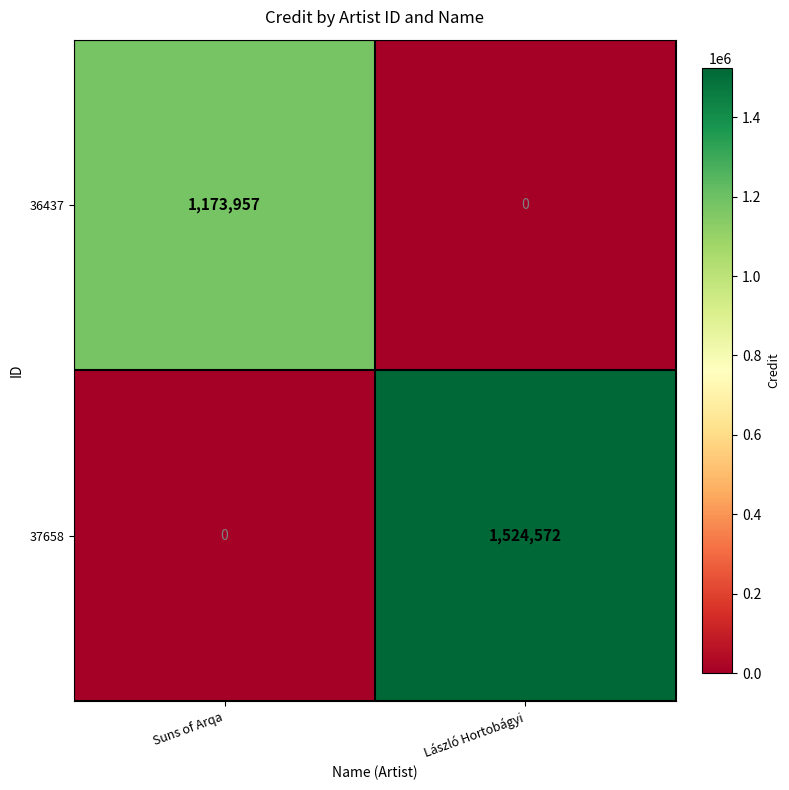

Reading right to left, transcribe all the data shown in this chart.

36437: László Hortobágyi=0	Suns of Arqa=1173957
37658: László Hortobágyi=1524572	Suns of Arqa=0